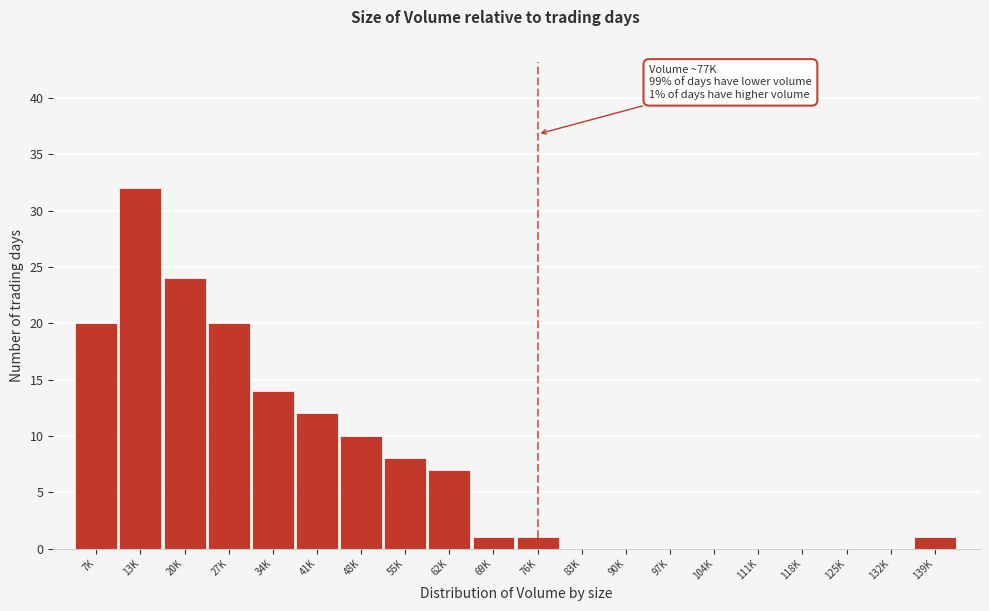

Reading right to left, what are all the values shown in this chart?

139K=1	132K=0	125K=0	118K=0	111K=0	104K=0	97K=0	90K=0	83K=0	76K=1	69K=1	62K=7	55K=8	48K=10	41K=12	34K=14	27K=20	20K=24	13K=32	7K=20